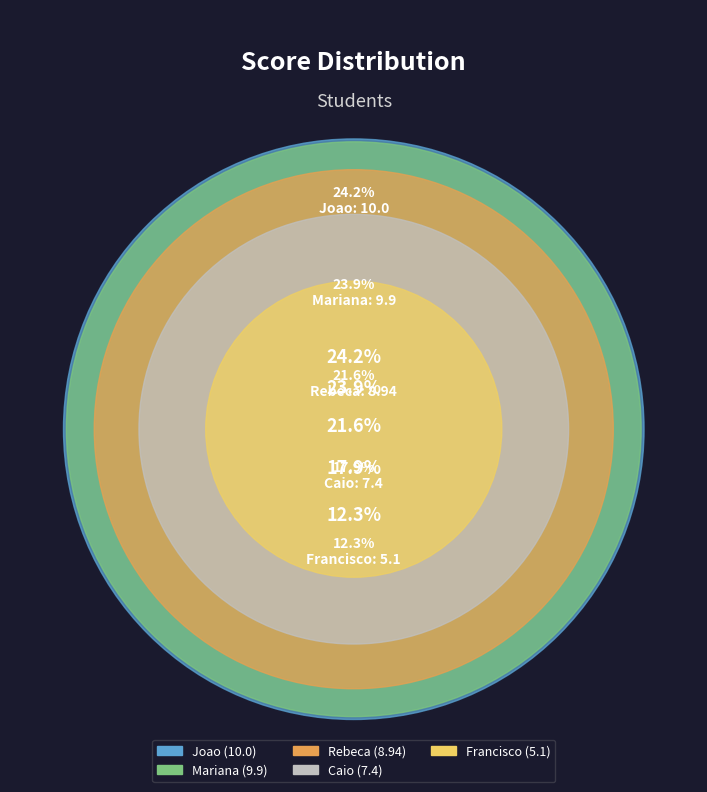

Which slice is the smallest?

Francisco